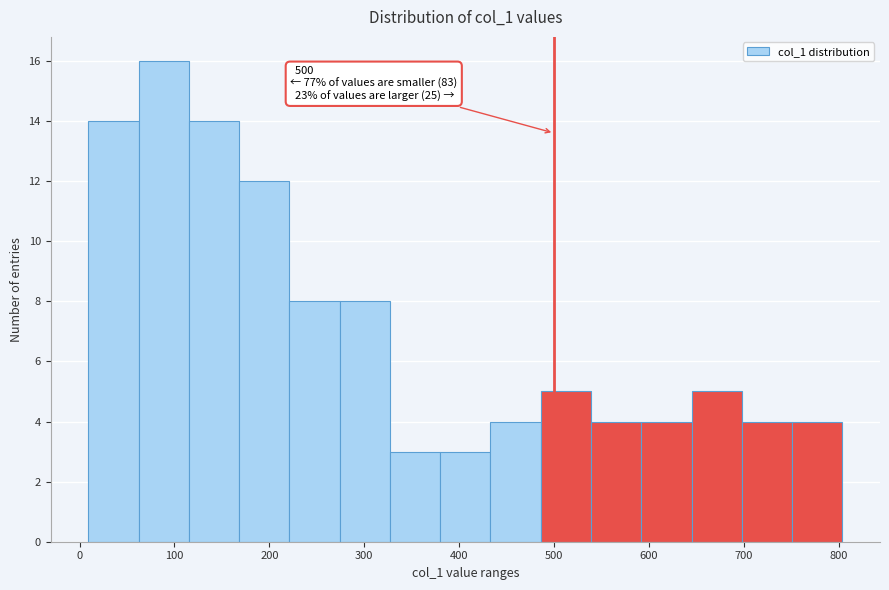

Which range on the x-axis has the tallest bar?

60 to 120